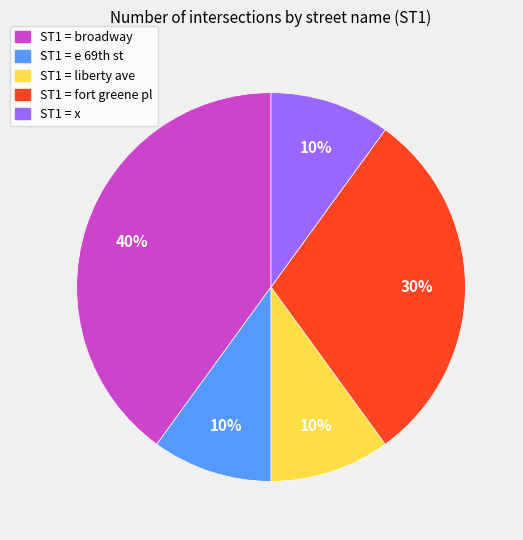

Between ST1 = broadway and ST1 = fort greene pl, which is larger?

ST1 = broadway